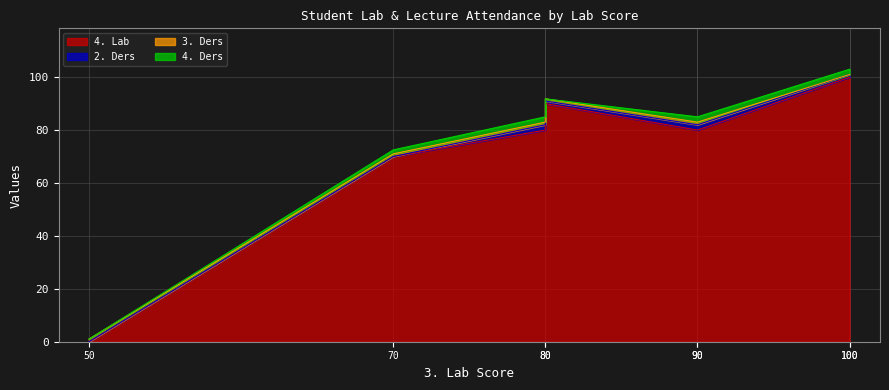

True or false: 4. Ders has a value of 1.2 at 90.

False